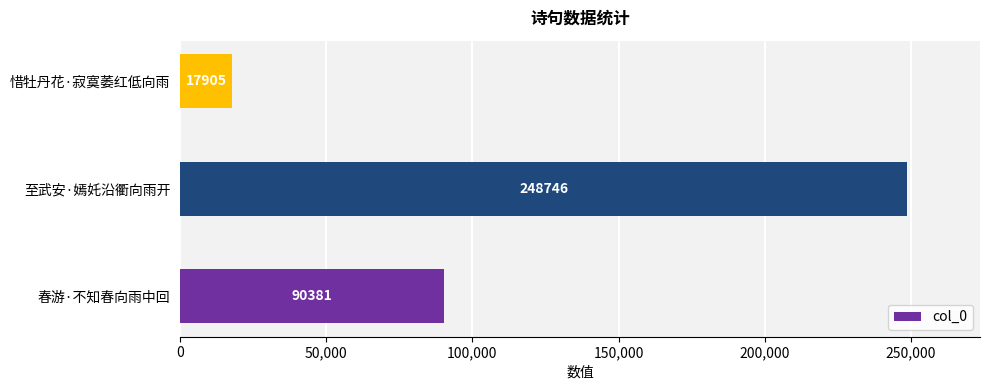

List the labels in order of value, smallest first.

惜牡丹花·寂寞萎红低向雨, 春游·不知春向雨中回, 至武安·嫣奼沿衢向雨开